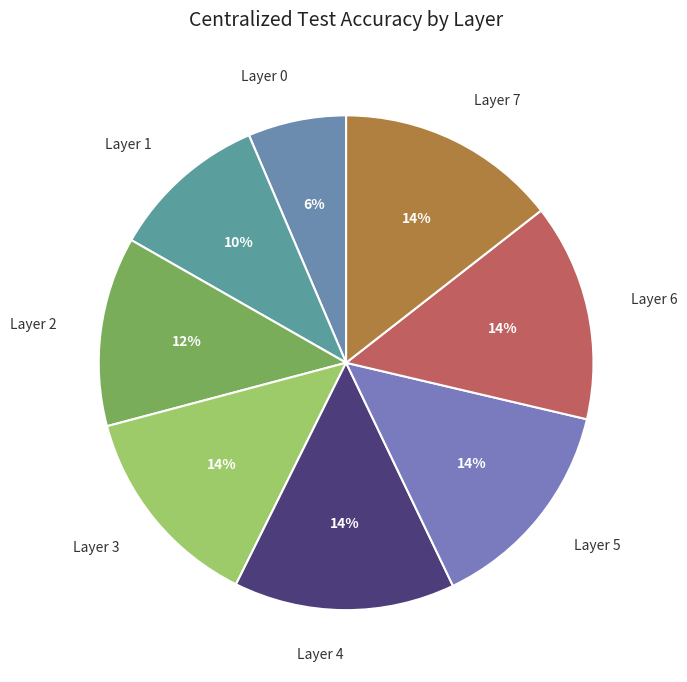

To the nearest percent, what is the difference between the largest and smallest slice percentages?

8%